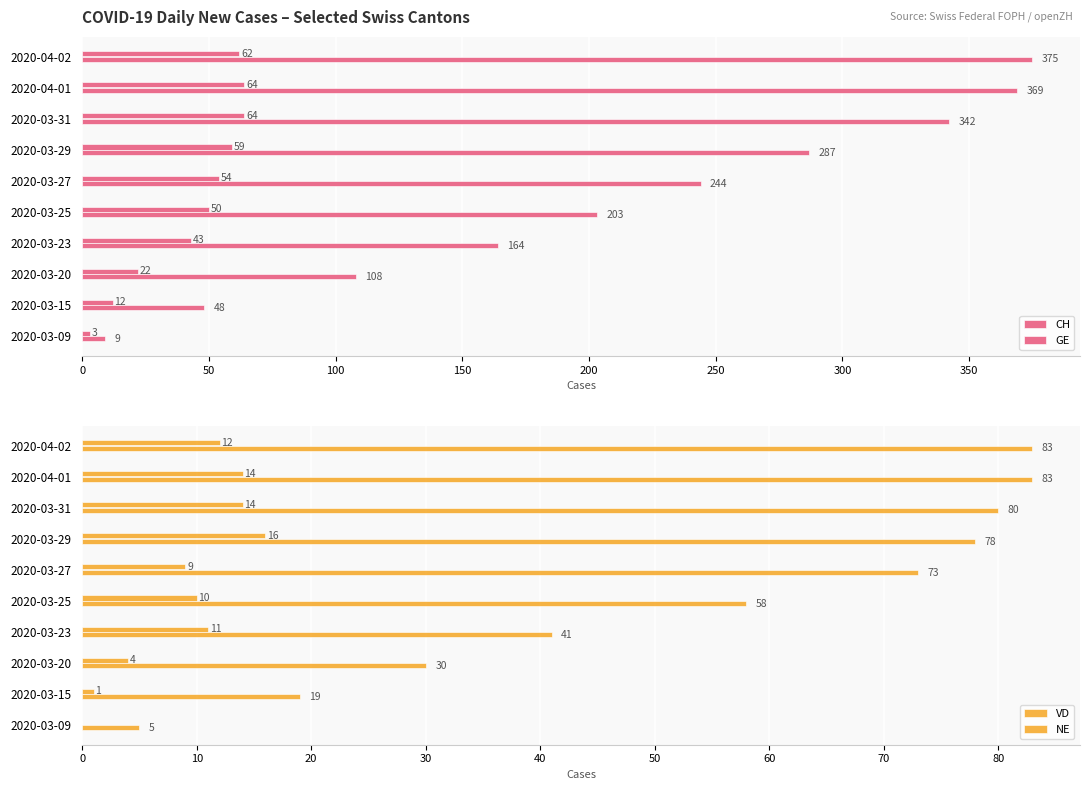

What is the spread (max minus min) of values at 2020-03-20?

104